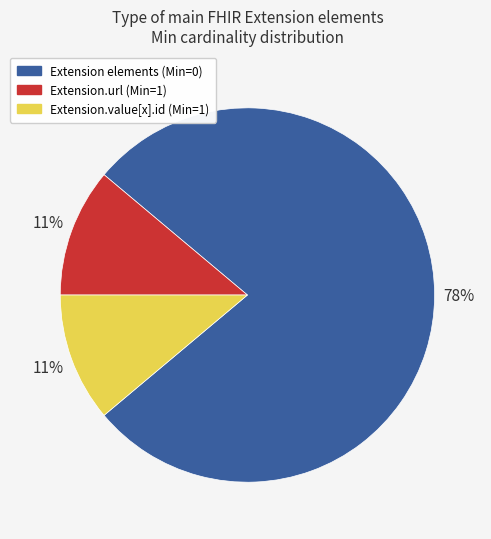

To the nearest percent, what is the average slice percentage?

33%